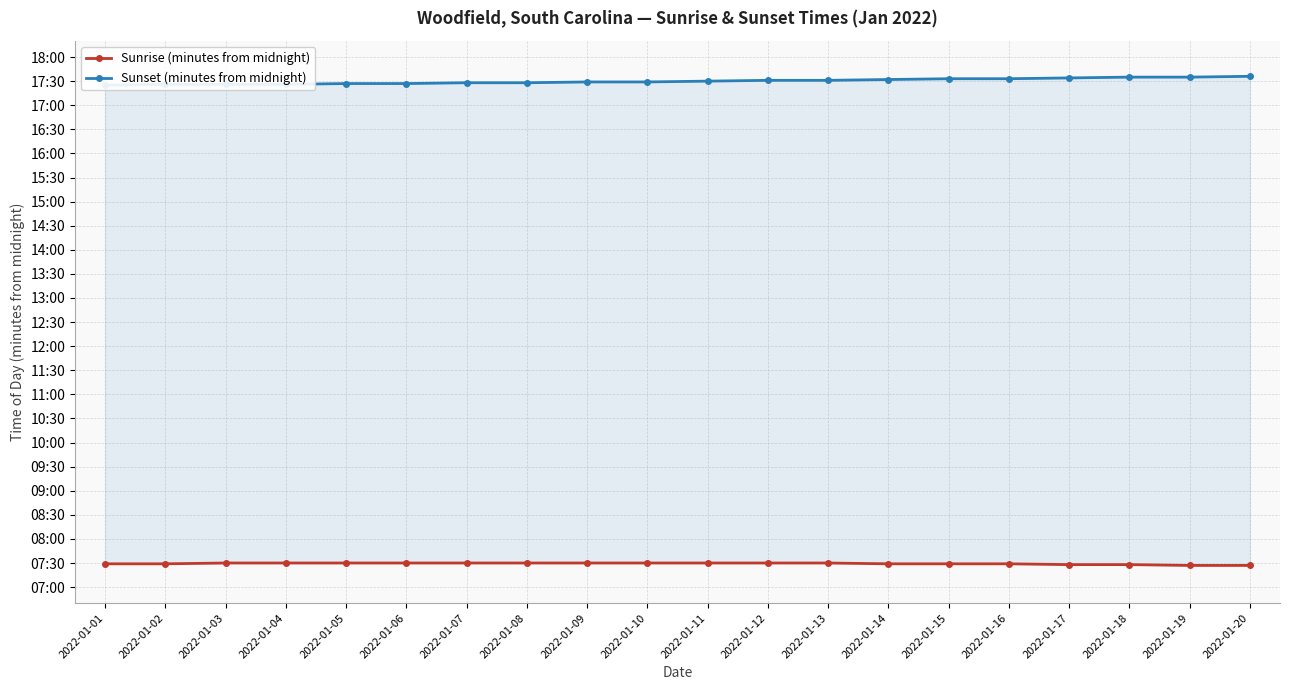

What is the approximate value of Sunrise (minutes from midnight) at 2022-01-08?

450